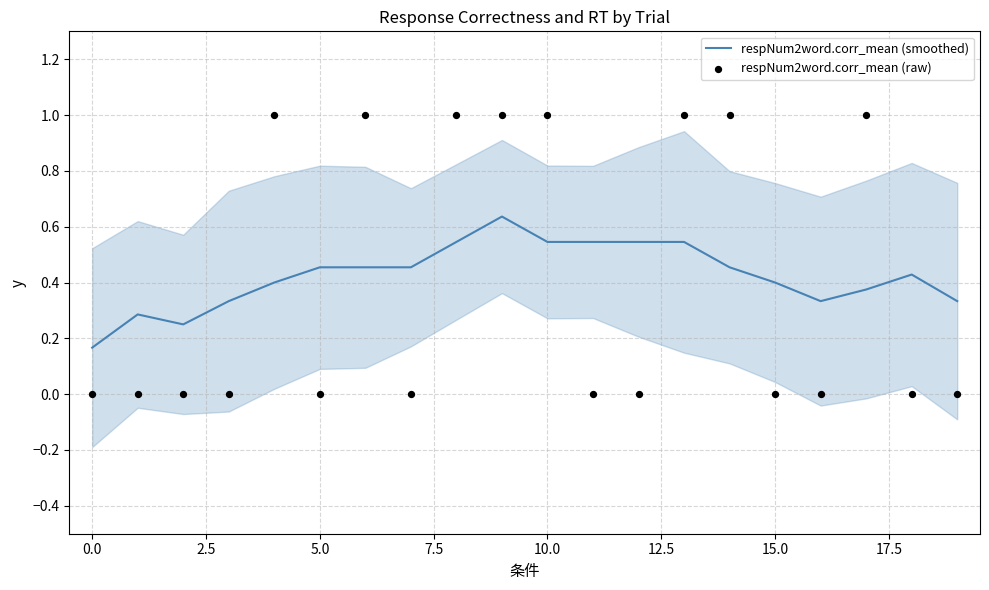

What are all the series names shown in the legend?

respNum2word.corr_mean (smoothed), respNum2word.corr_mean (raw)